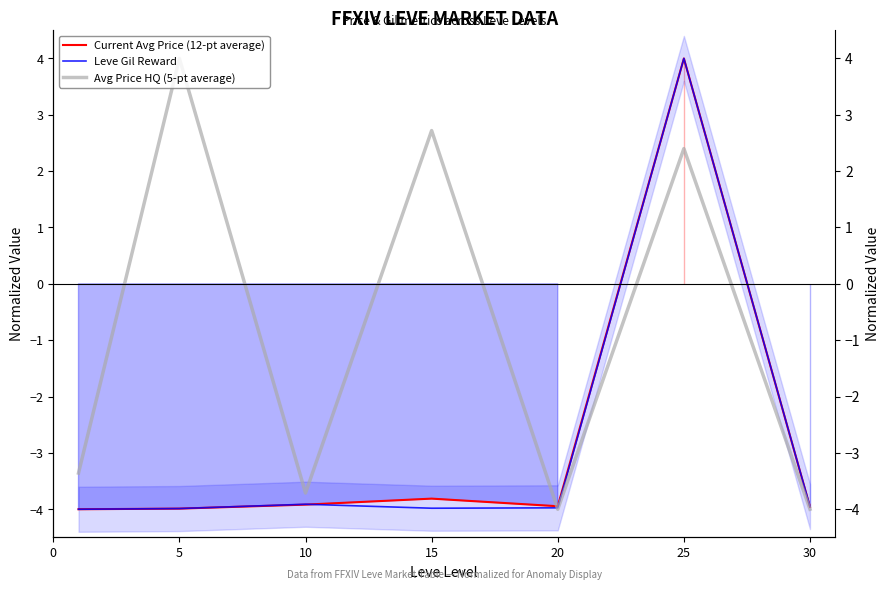

Is it true that Leve Gil Reward equals -4.0 at 0?

True